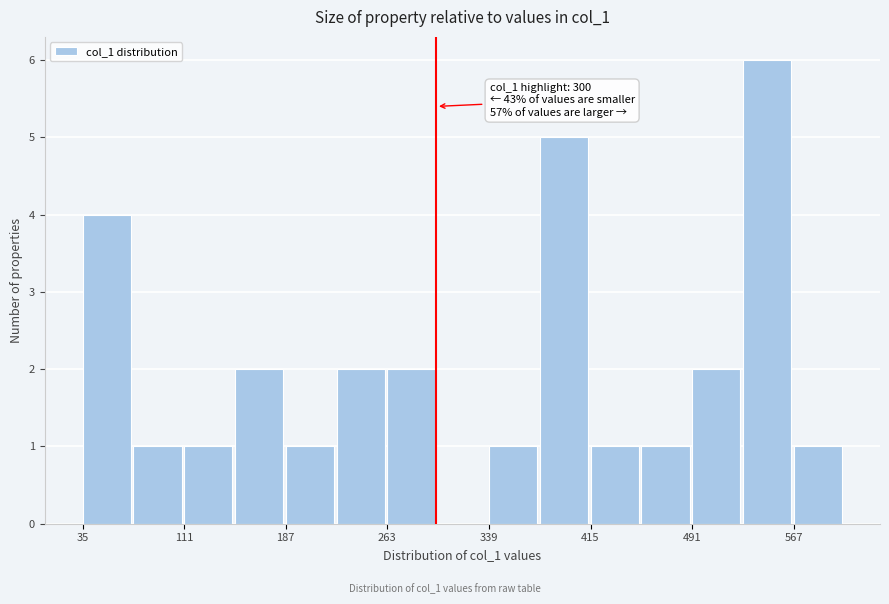

Read against the x-axis, roughly where is the centre of the tallest bar?

550